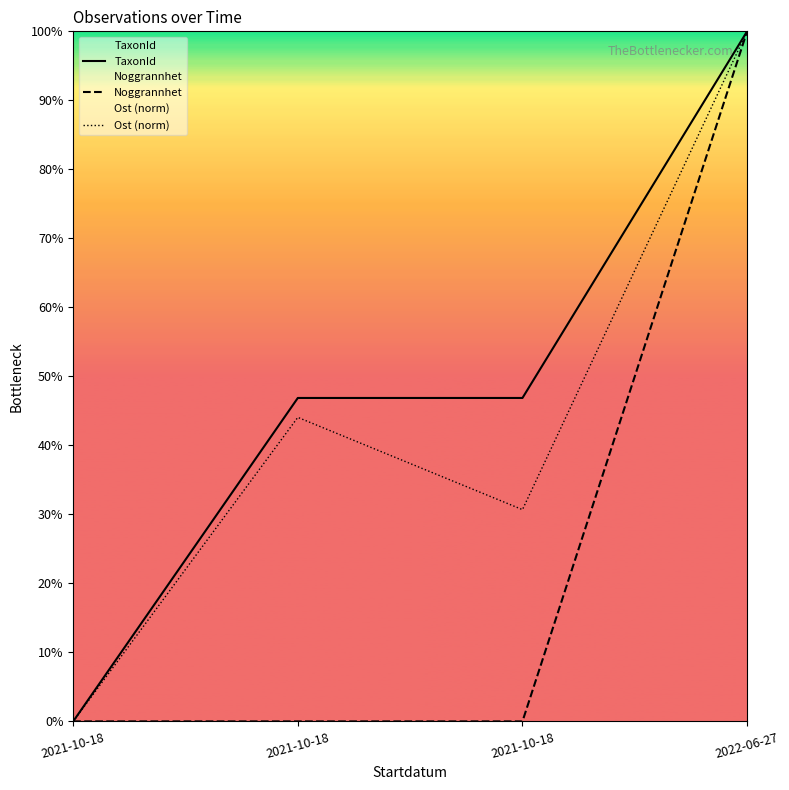

How many data points in Ost (norm) are less than 44?

2